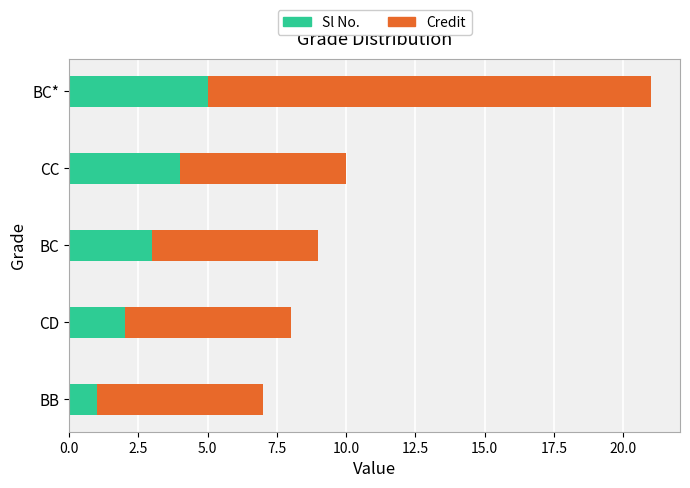

True or false: Sl No. has a value of 3 at BC.

True